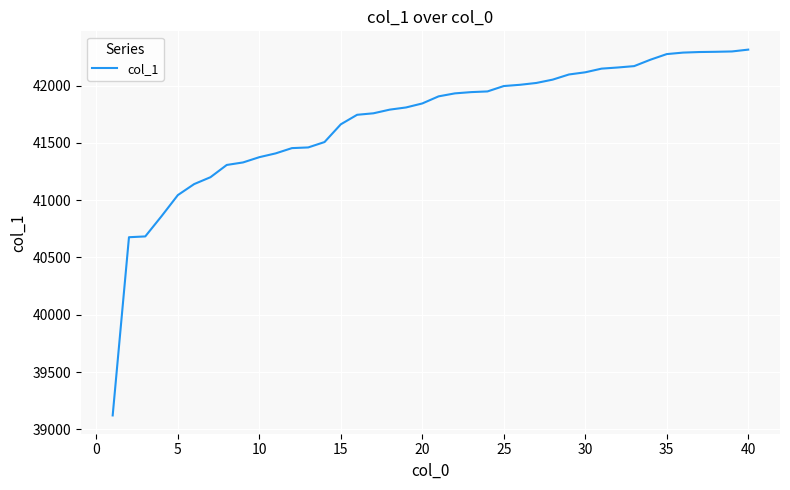

How many lines are shown in the chart?

1